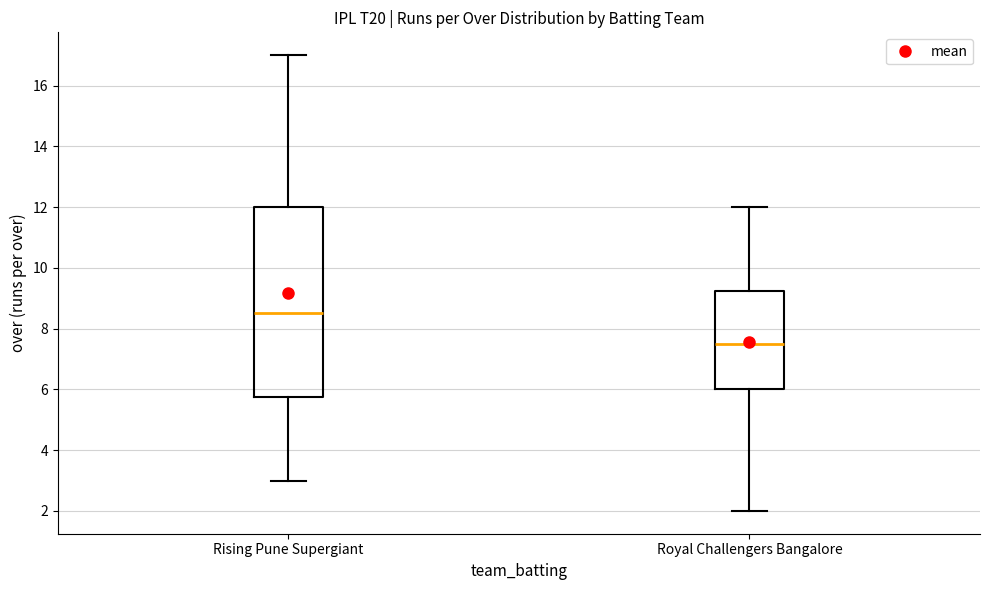

Which box's median line is the highest?

Rising Pune Supergiant